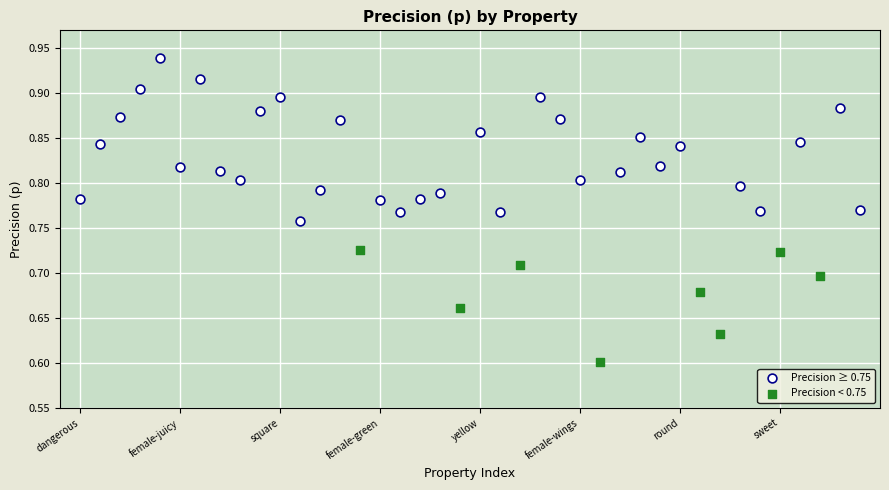

Which series contains the lowest Y value?

Precision < 0.75